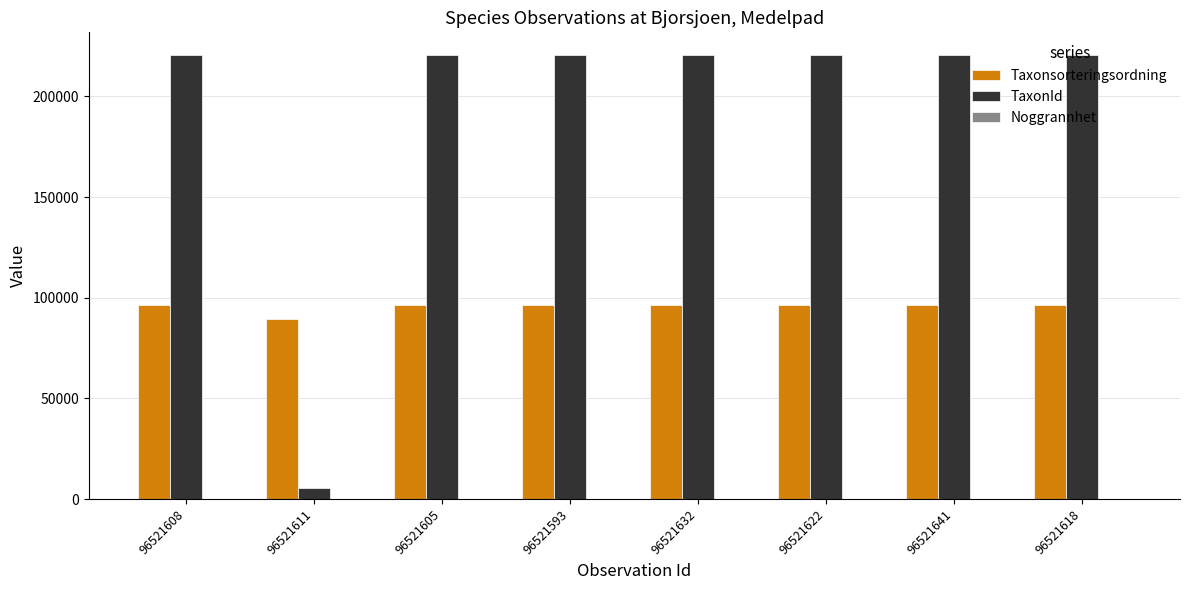

What is the greatest value displayed?

220787